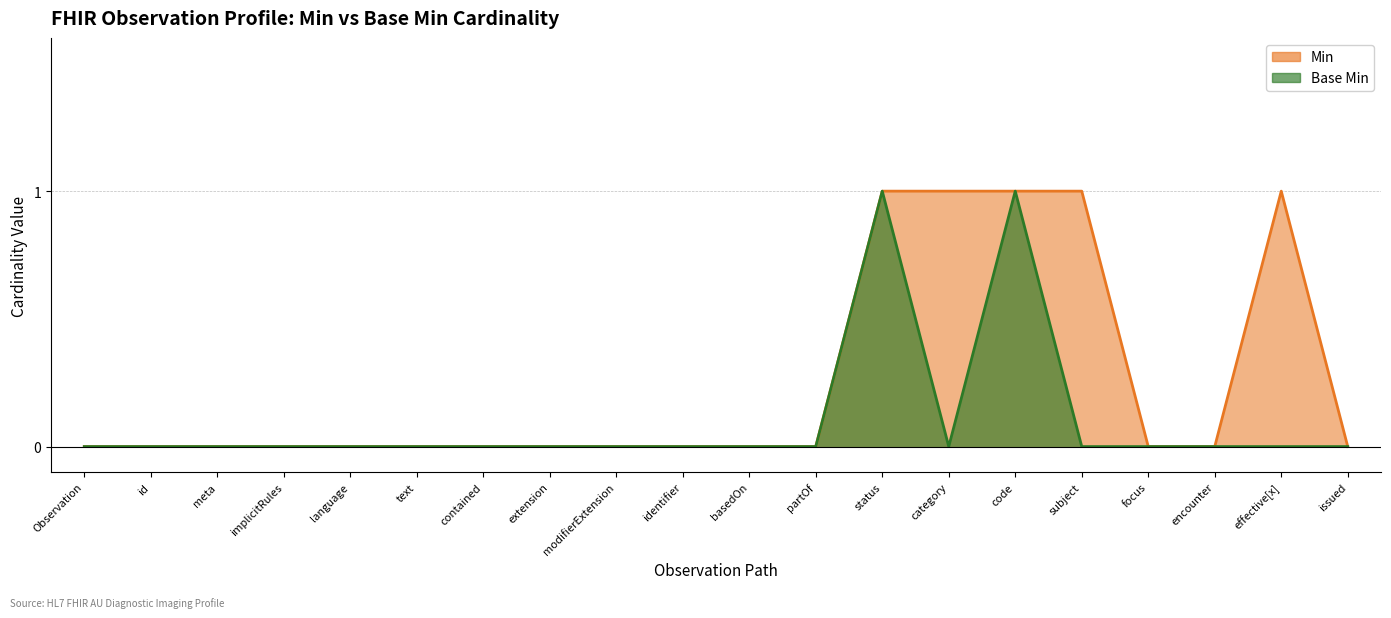

Is the value of Base Min at effective[x] greater than the value of Min at identifier?

No